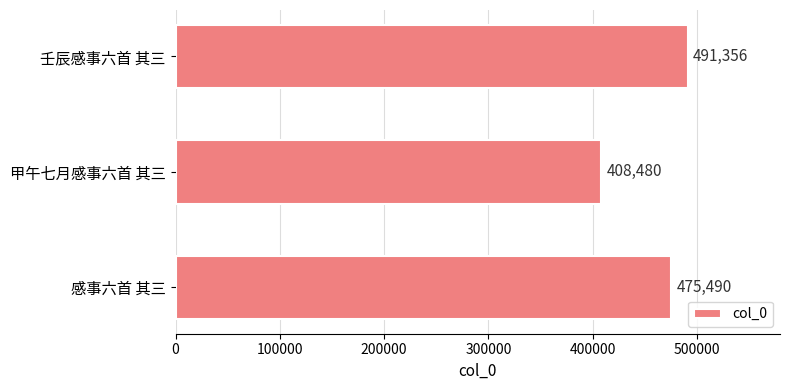

Where is the data nearest to the value 449918?

感事六首 其三